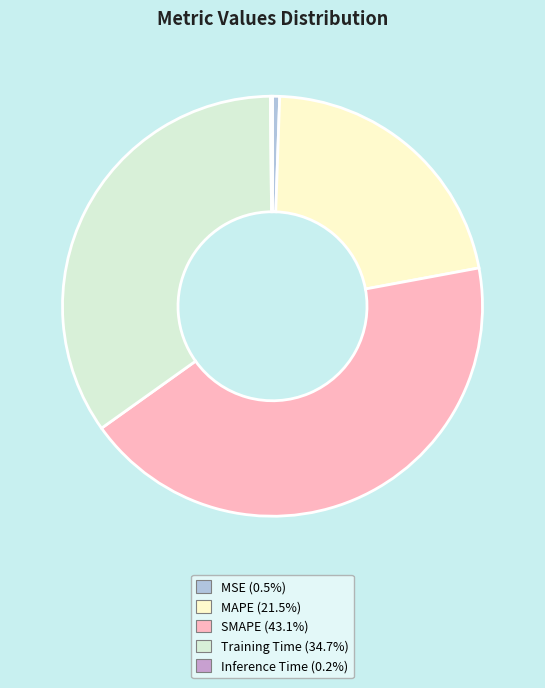

Approximately how many times larger is the value at MAPE compared to Training Time?

0.6